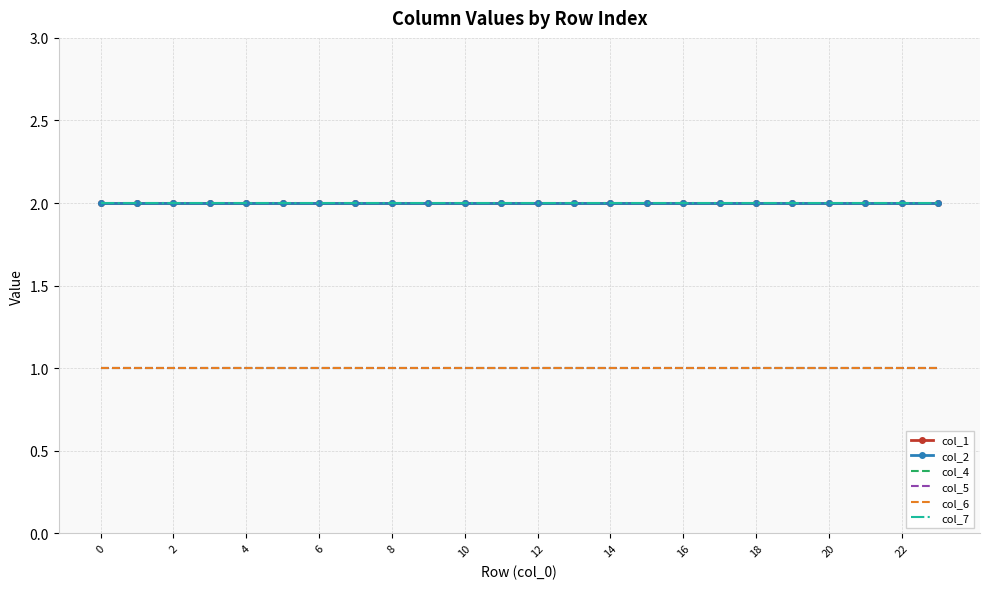

What is the maximum value shown in the chart?

2